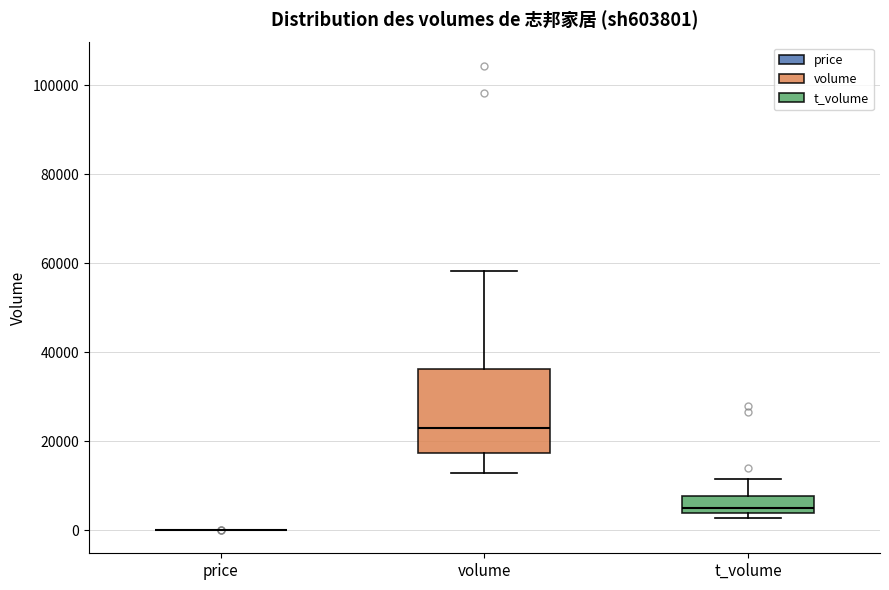

Which box is the tallest, from its lower edge to its upper edge?

volume